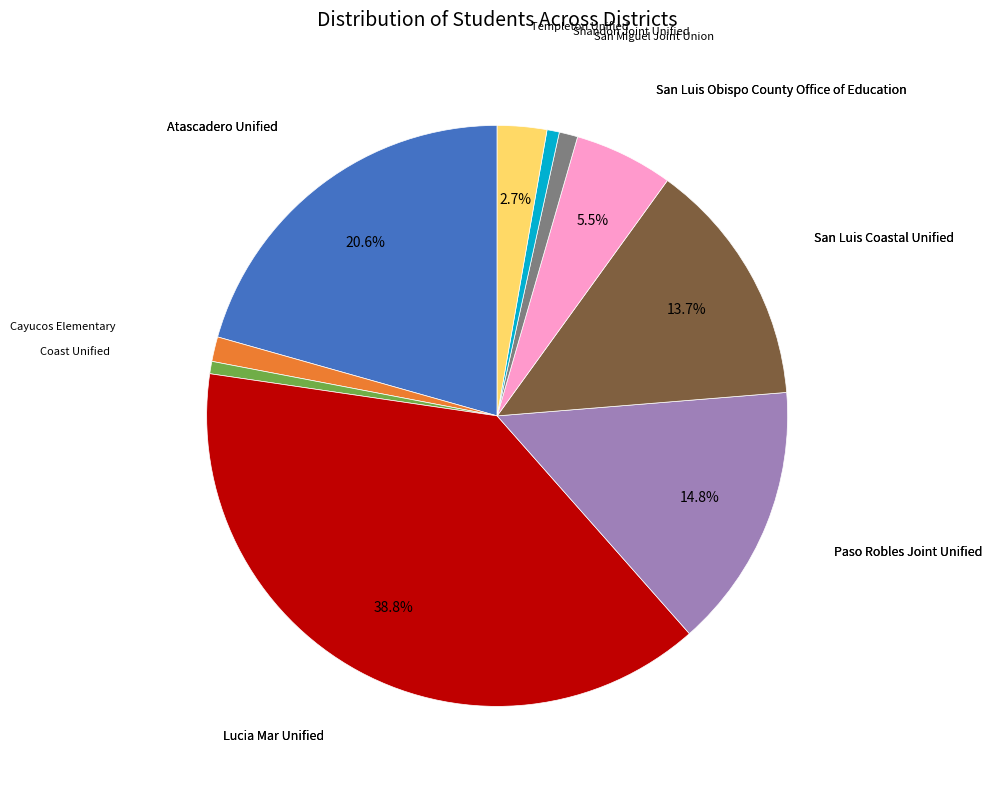

Is there any slice that represents more than half of the pie?

No